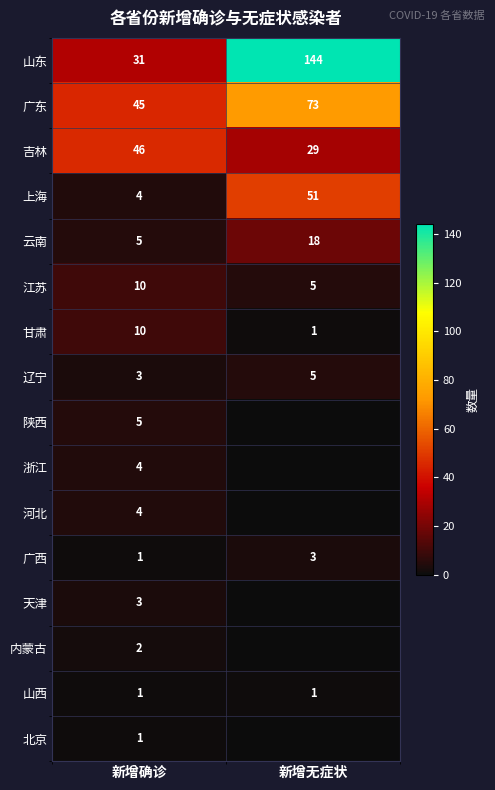

What is the total value across all series at 新增无症状?

330